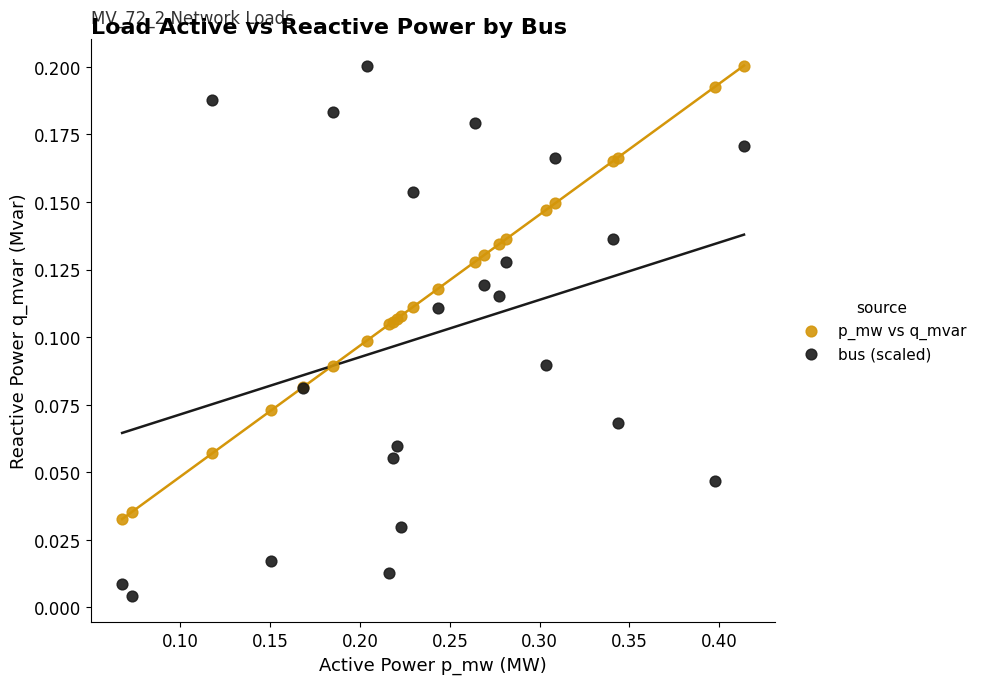

Which series has the largest Y range (max minus min)?

bus (scaled)